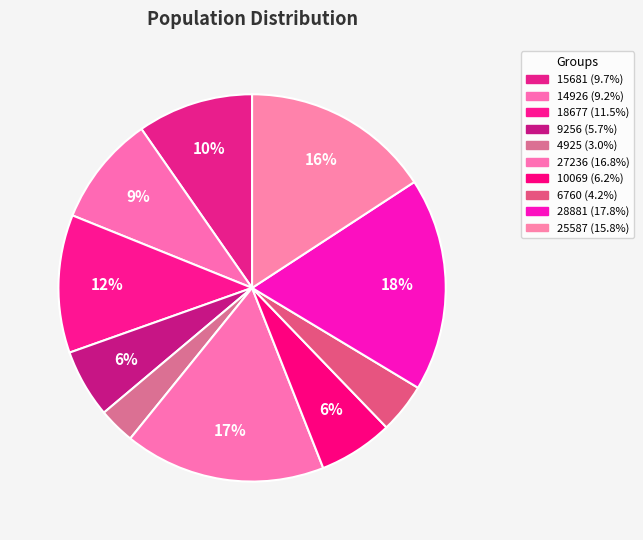

How many segments does this pie chart have?

10